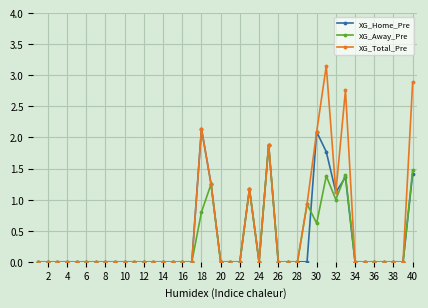

Which series has the largest range (max minus min)?

XG_Total_Pre